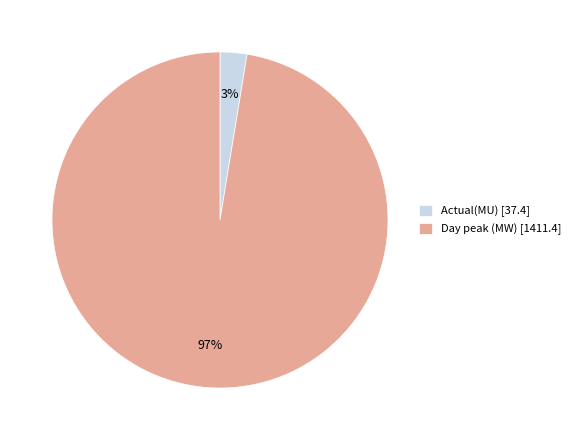

Combined, do Actual(MU) [37.4] and Day peak (MW) [1411.4] account for over 50%?

Yes